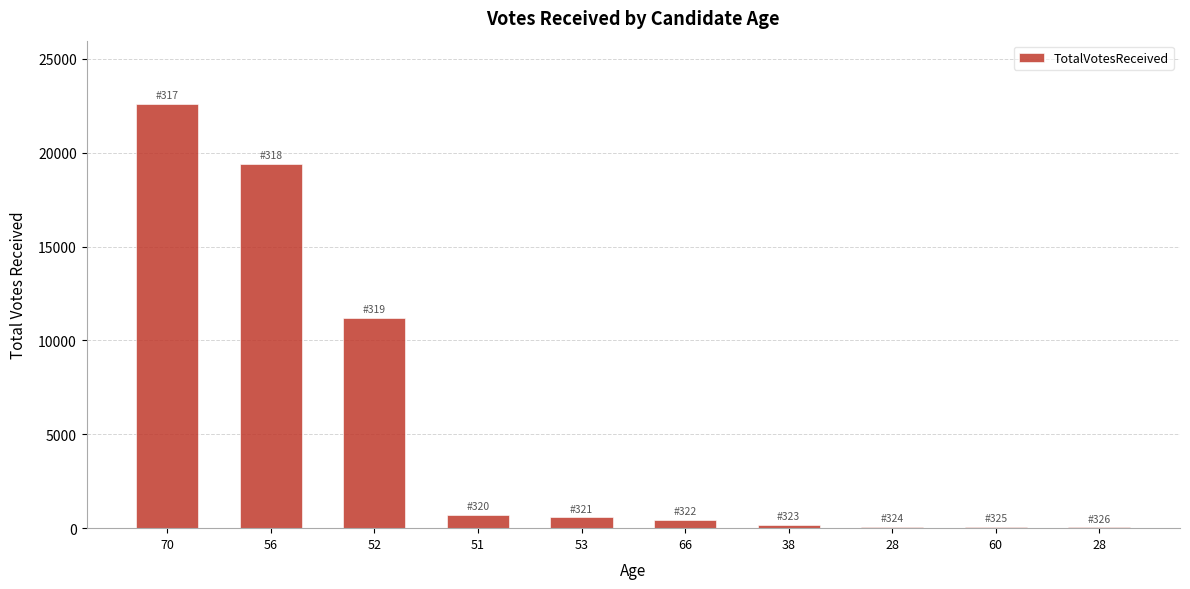

Read the value at 56, to the nearest 50.

19400